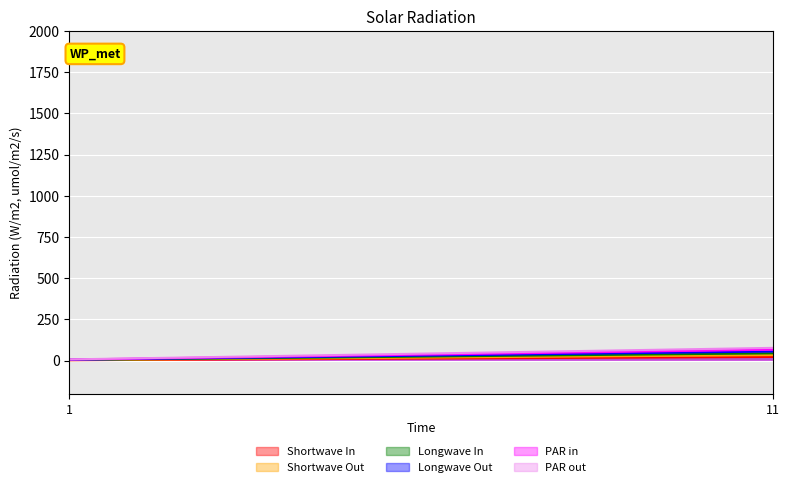

Reading left to right, what are all the values shown in this chart?

col_1: 1=2	11=22
col_2: 1=3	11=33
col_3: 1=4	11=44
col_4: 1=5	11=55
col_5: 1=6	11=66
col_6: 1=7	11=77